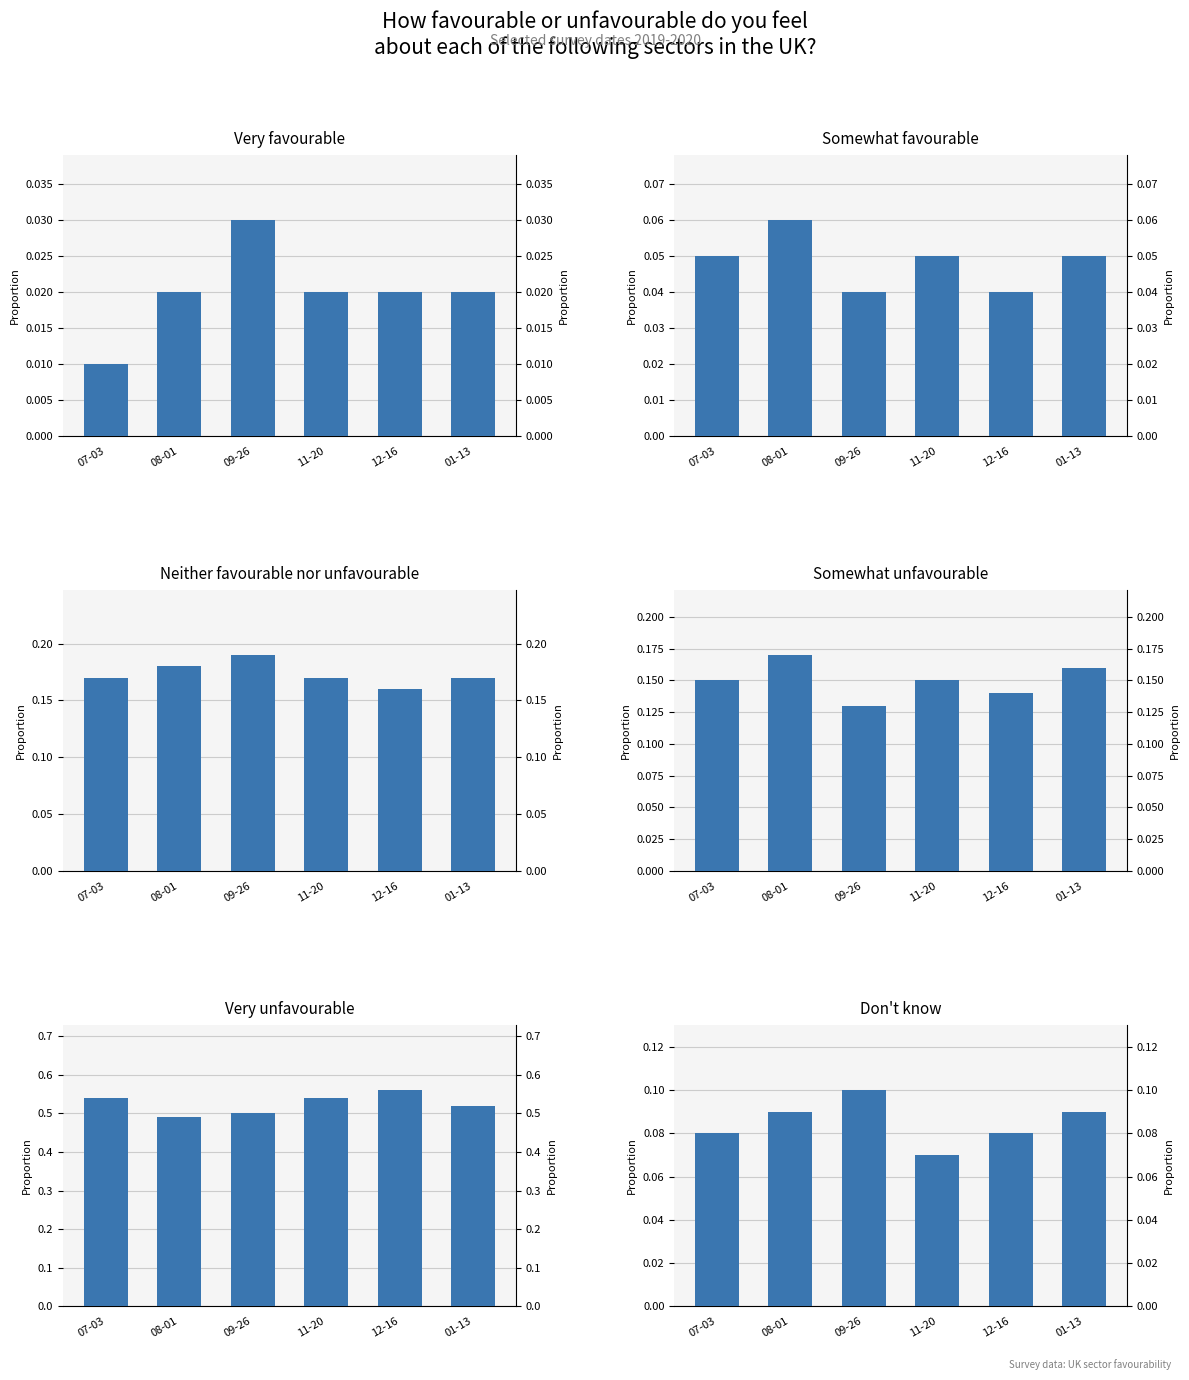

Which category has the lowest value in the Don't know series?

11-20